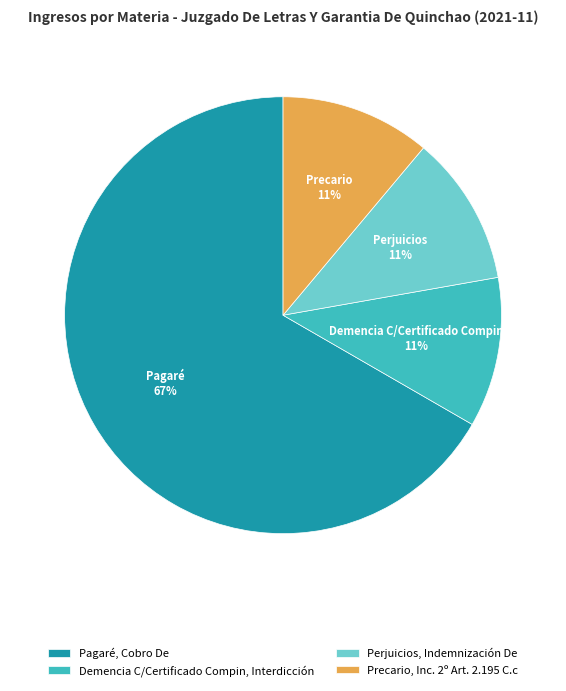

Combined, do Pagaré, Cobro De and Demencia C/Certificado Compin, Interdicción account for over 50%?

Yes